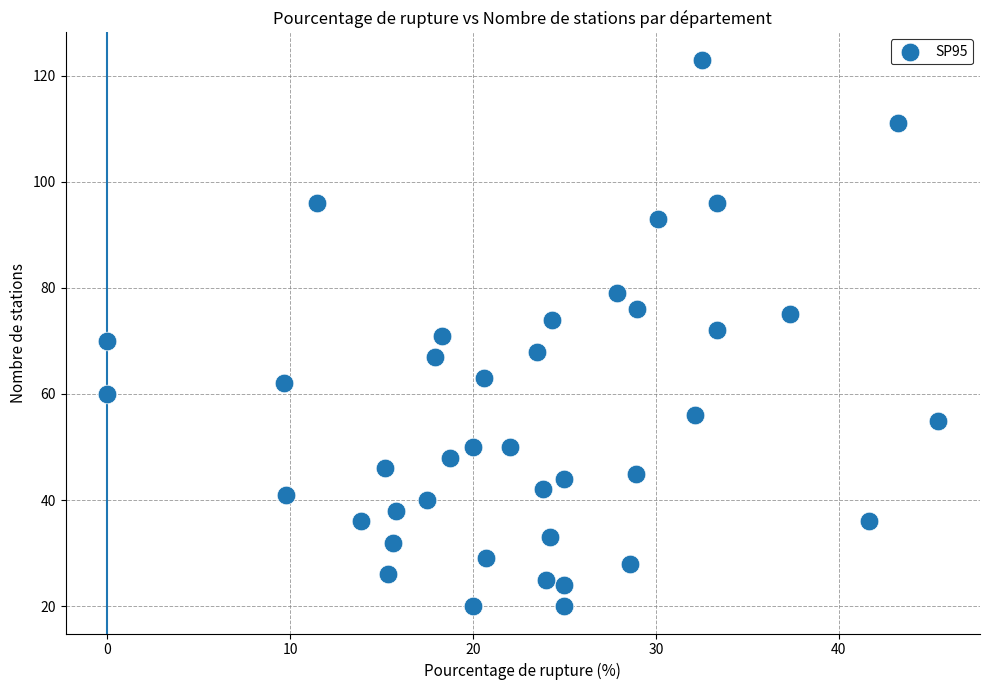

What is the range of Y values (max minus min)?

103